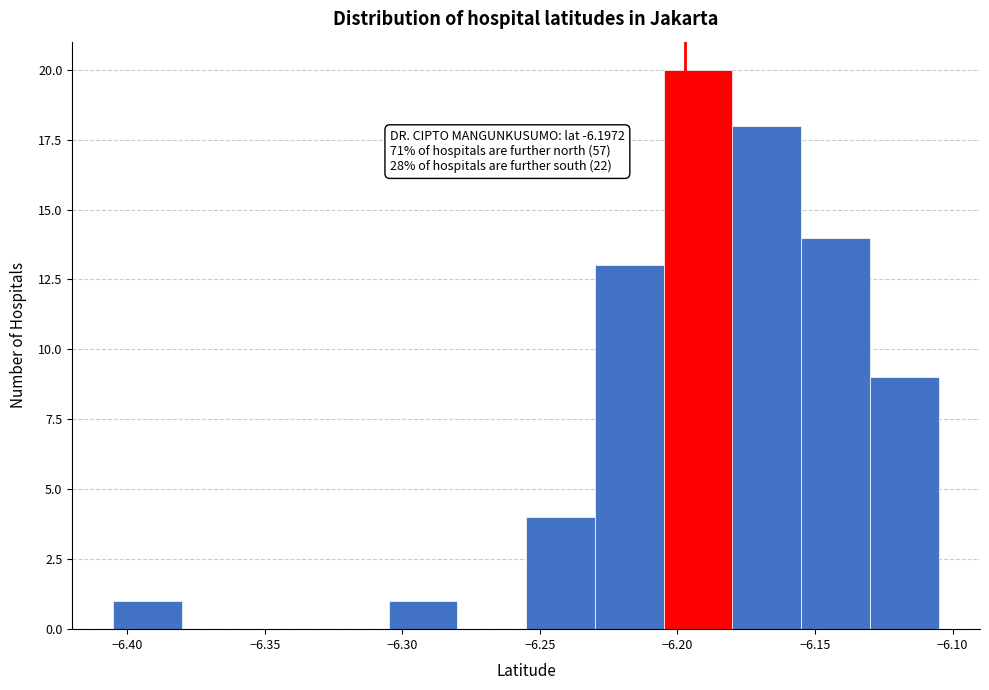

Over which range of the x-axis is the bar tallest?

-6.205 to -6.180